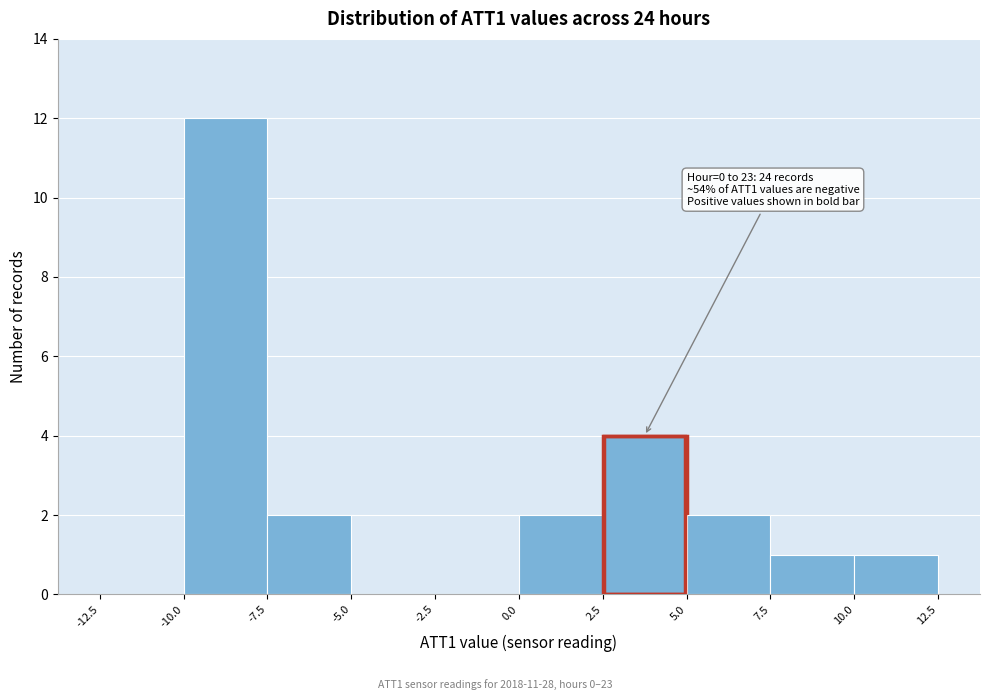

Which range on the x-axis has the tallest bar?

-10.0 to -7.5